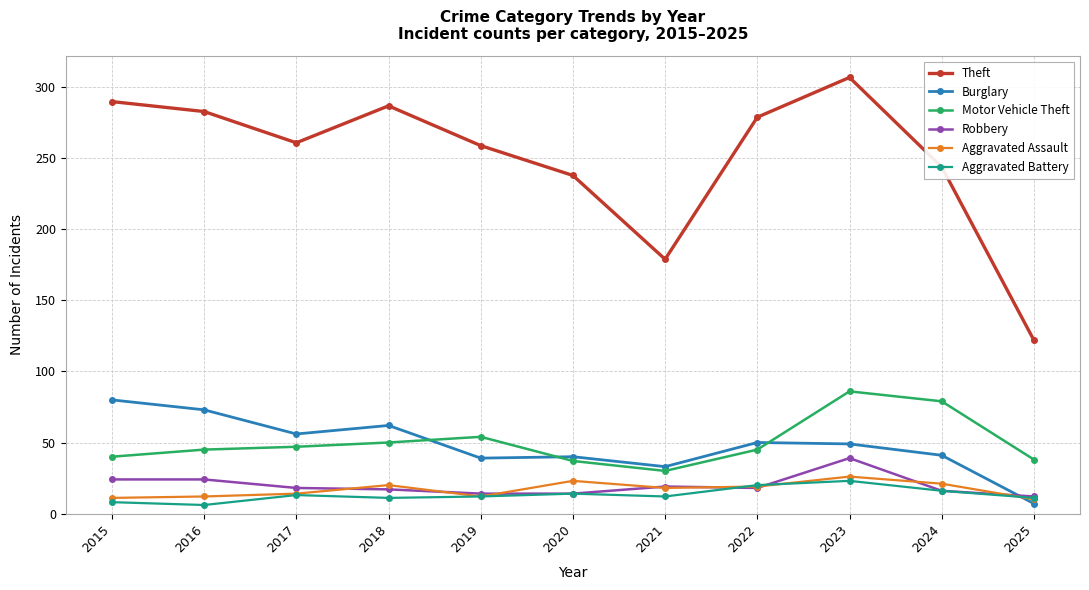

What is the difference between the second highest and second lowest values in the Motor Vehicle Theft series?

42